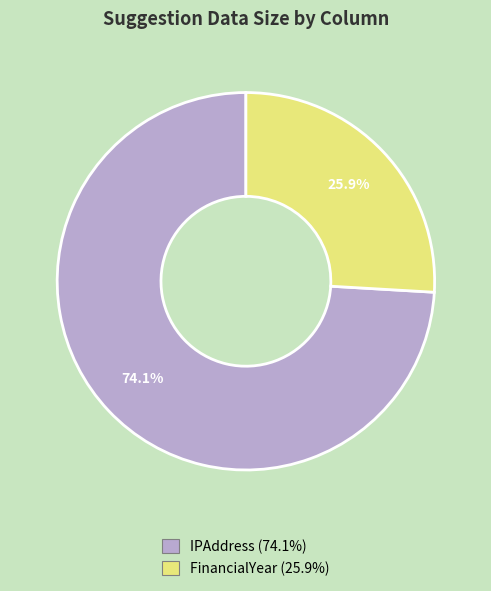

Does FinancialYear represent more than half of the total?

No